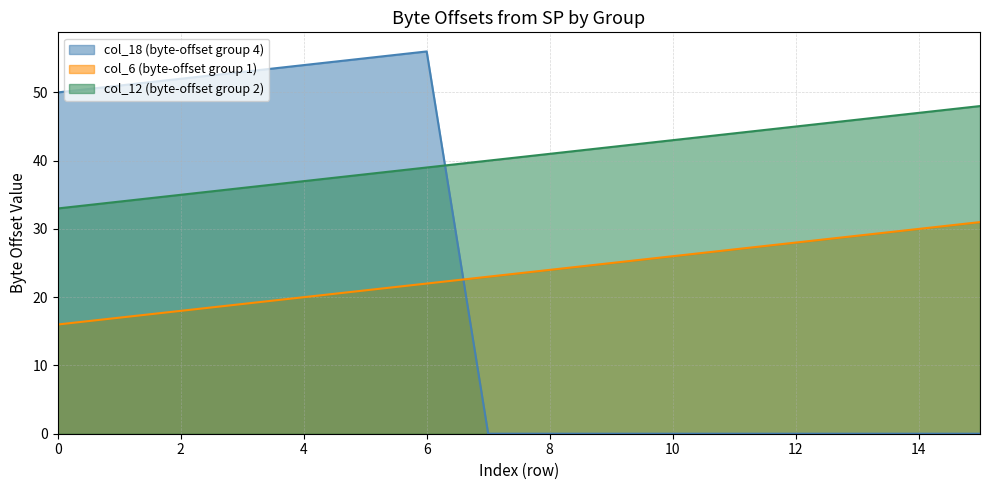

Which label corresponds to the largest value in the chart?

6